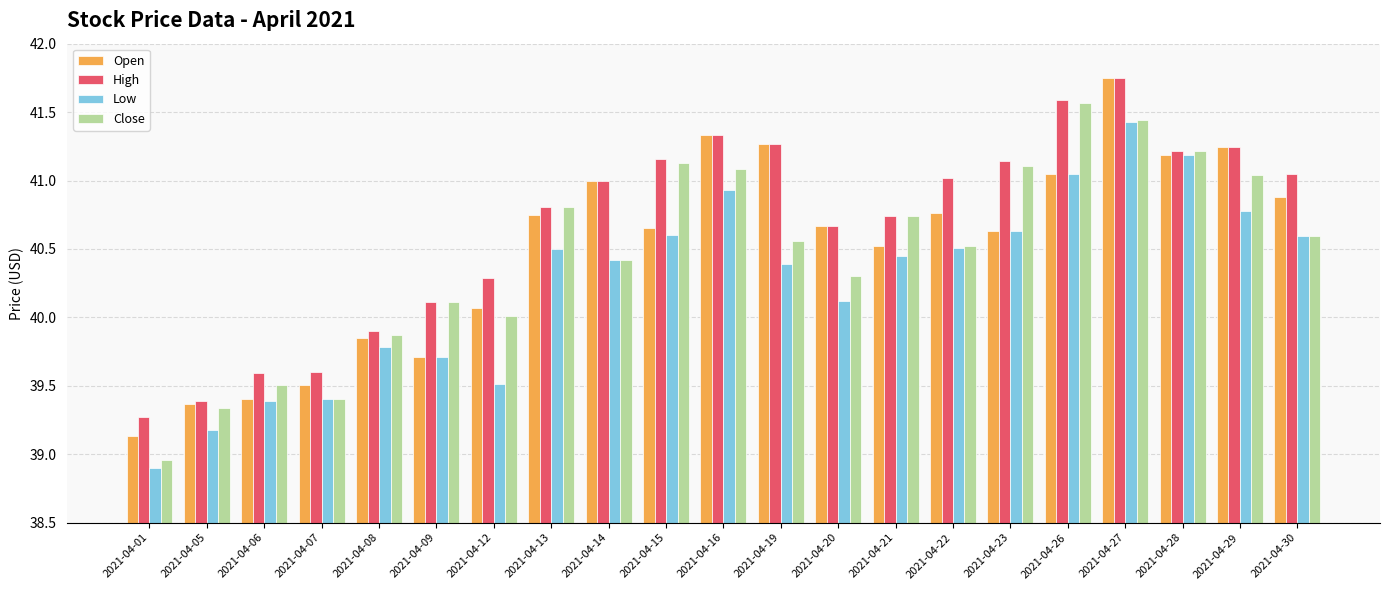

Which category has the lowest value across all series?

2021-04-01